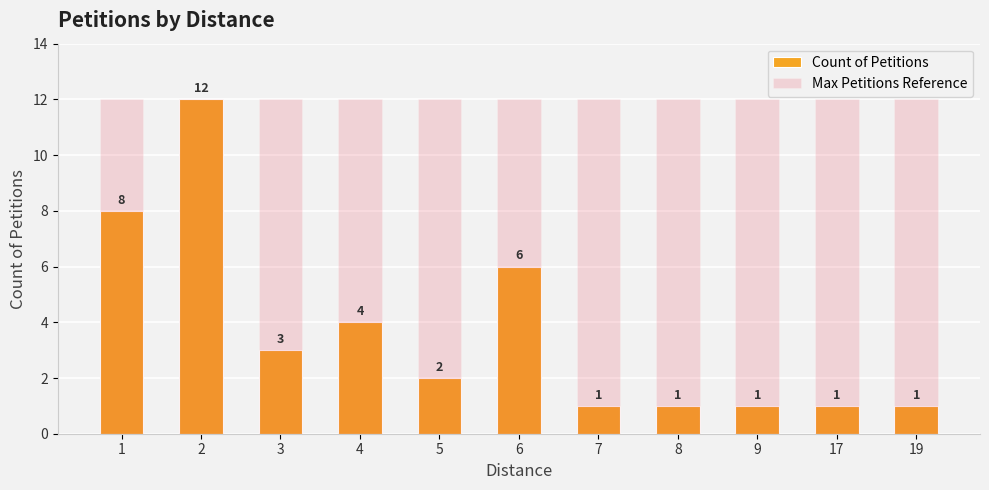

Reading left to right, list all the values displayed in this chart.

Count of Petitions: 1=8	2=12	3=3	4=4	5=2	6=6	7=1	8=1	9=1	17=1	19=1
Max Petitions Reference: 1=12	2=12	3=12	4=12	5=12	6=12	7=12	8=12	9=12	17=12	19=12